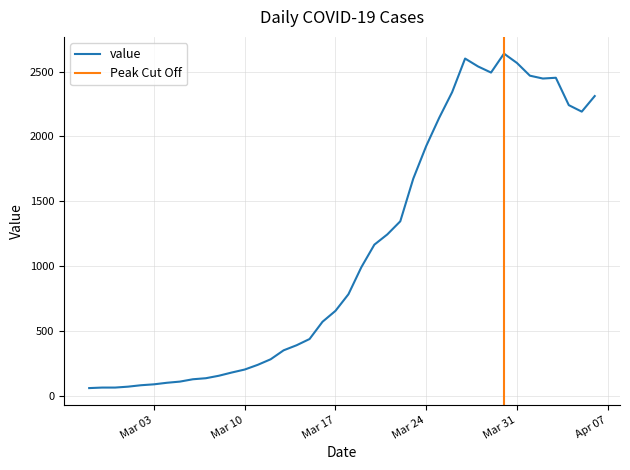

What is the lowest value of the value series?

61